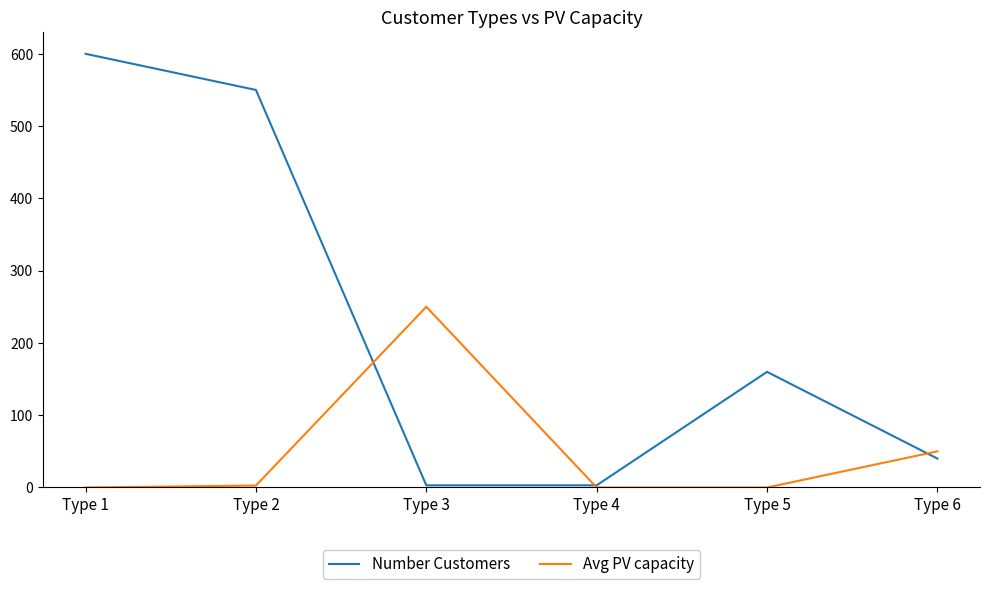

What is the total value across all series at Type 6?

90.0